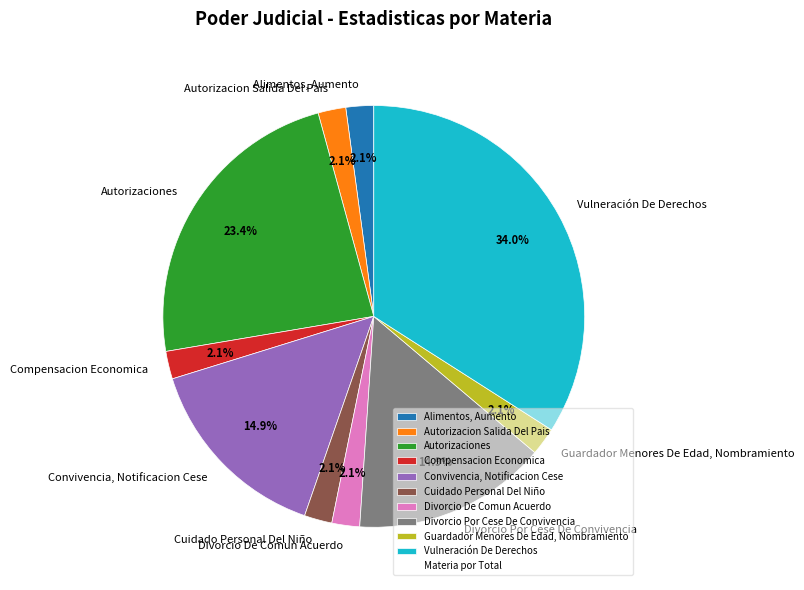

To the nearest percent, what is the combined percentage of Vulneración De Derechos and Autorizacion Salida Del Pais?

36%